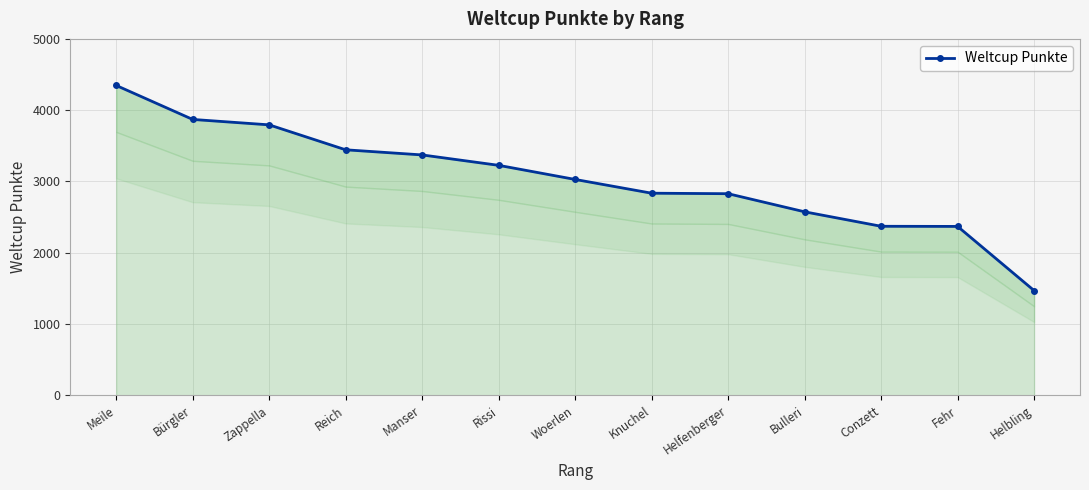

At which label is the value closest to 2908?

Knuchel